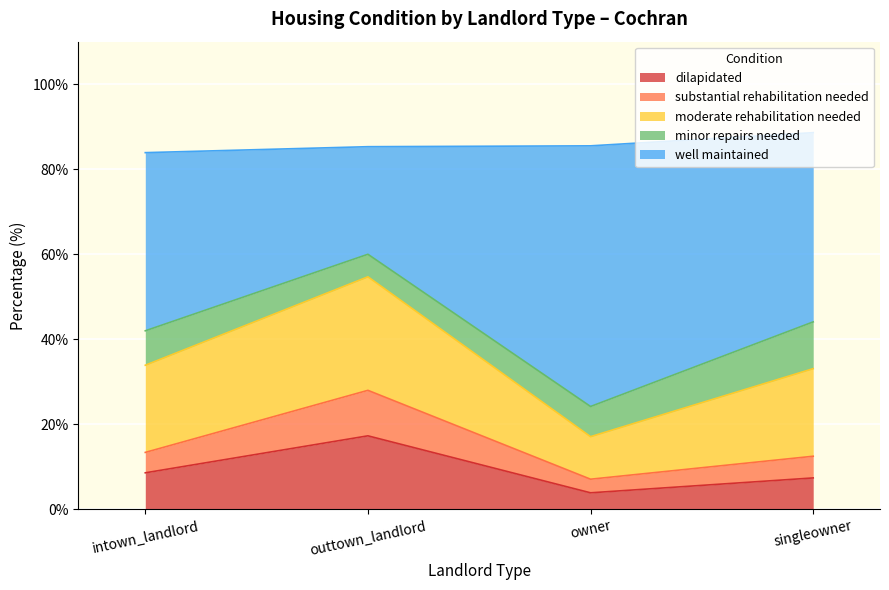

Which category has the lowest value across all series?

owner